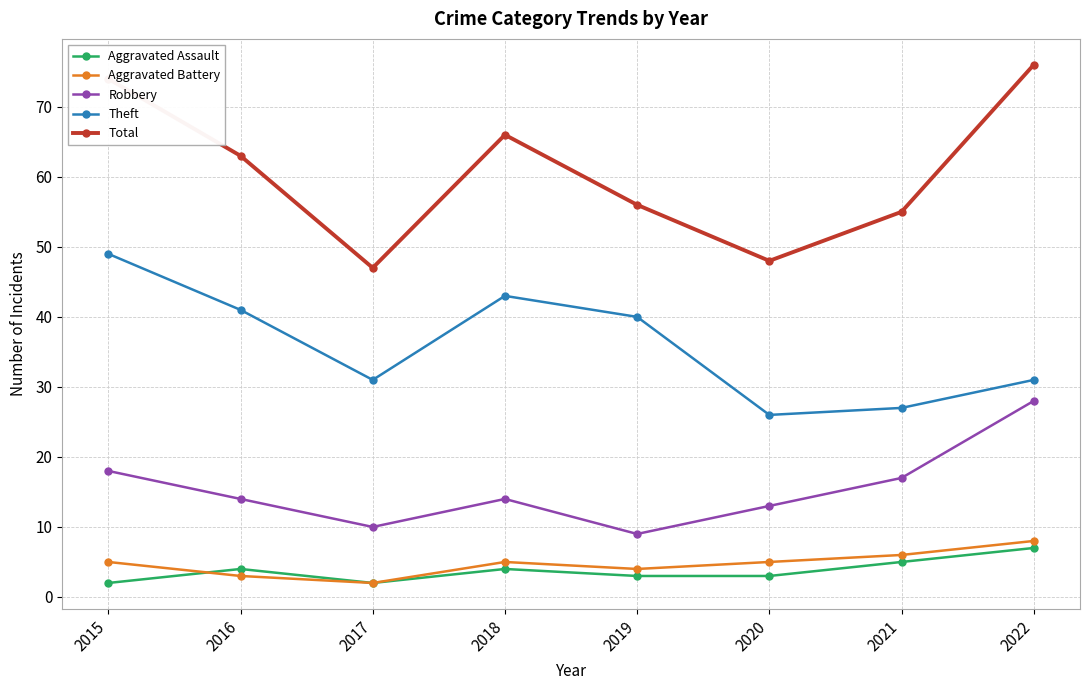

What is the total value across all series at 2022?

150